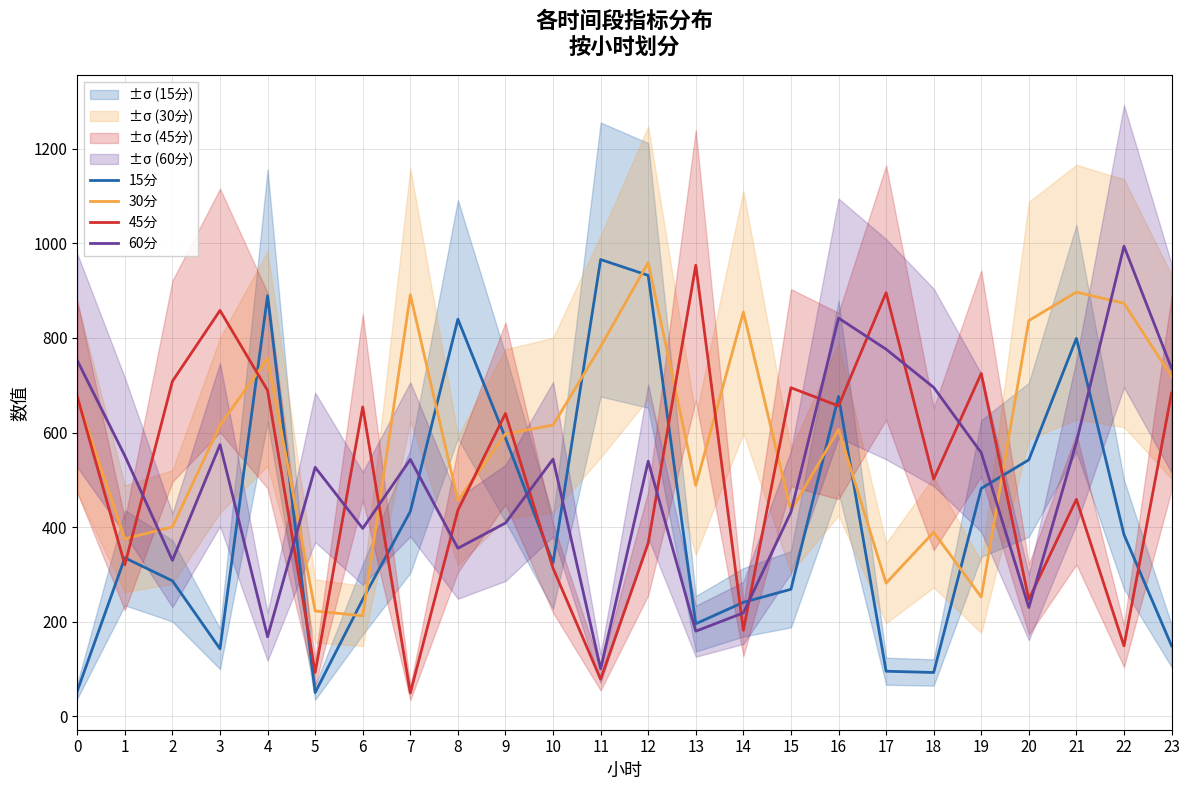

Between which two adjacent categories do 15分 and 45分 first intersect?

0 and 1